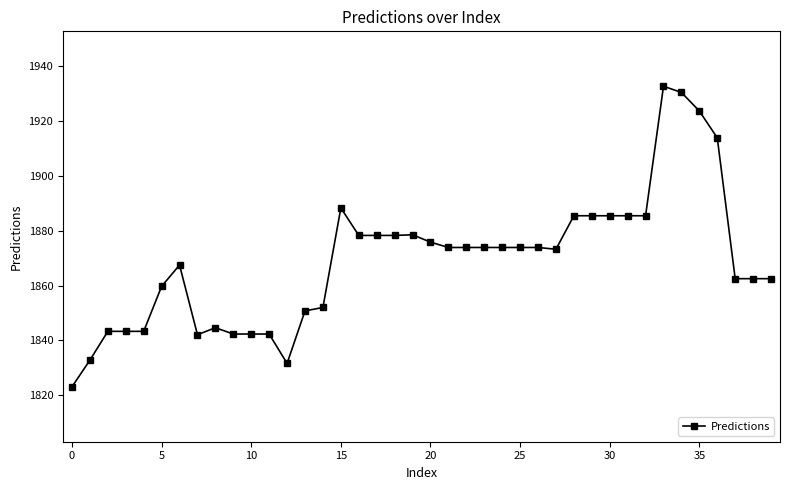

True or false: the data has more than 2 interior local peaks.

True